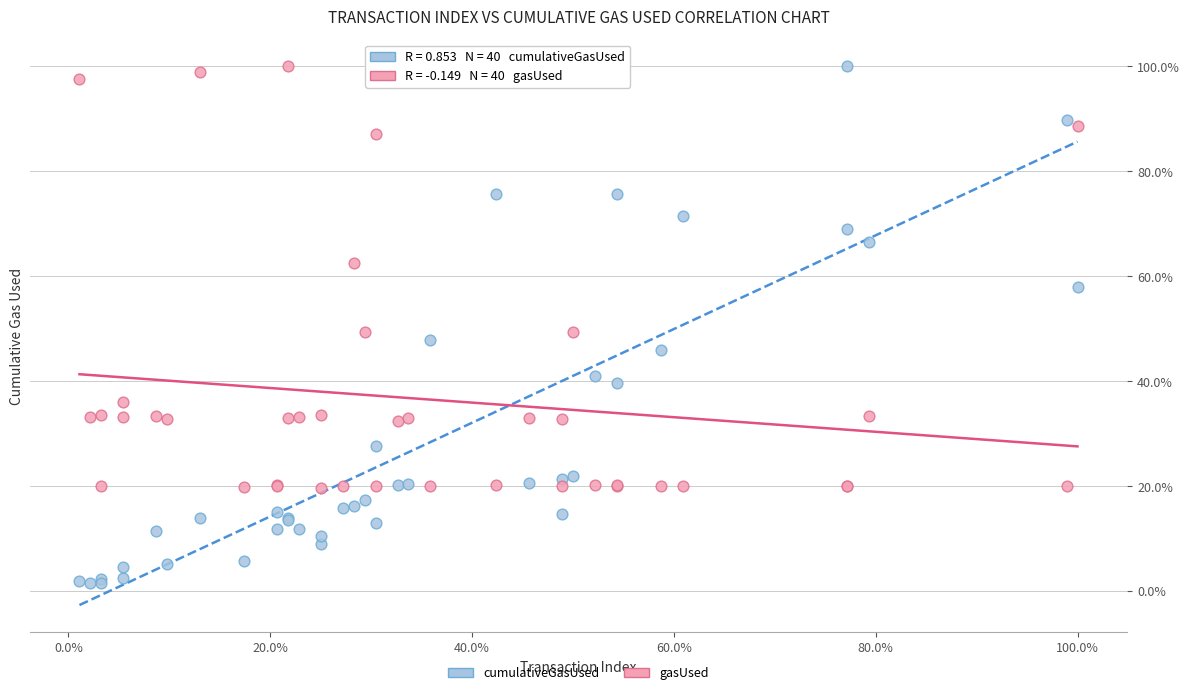

What are all the series names shown in the legend?

cumulativeGasUsed, gasUsed